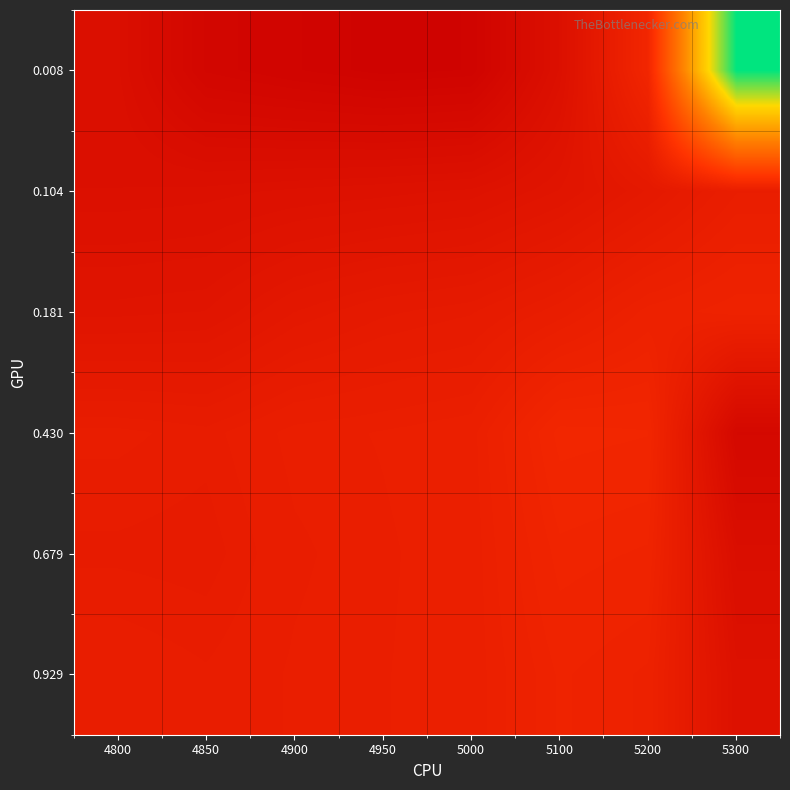

Which label corresponds to the smallest value in the chart?

4950